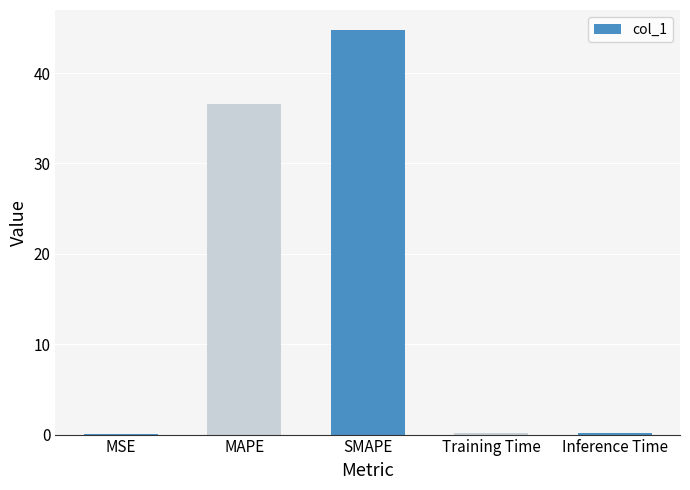

Where is the data nearest to the value 22?

MAPE